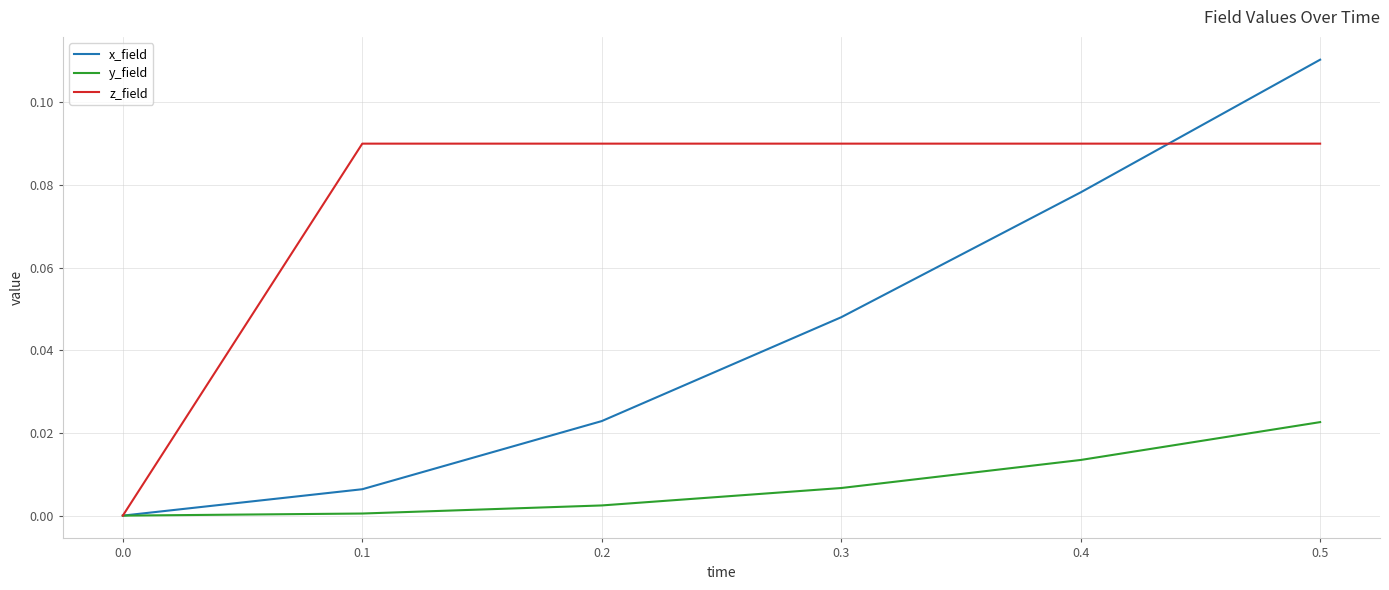

At 0.4, list the series in order from smallest to largest.

y_field, x_field, z_field